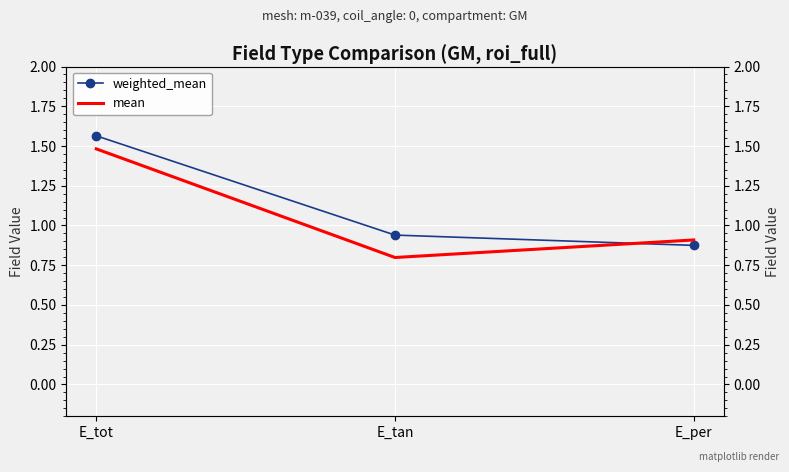

Which series changed the most between E_tot and E_per?

weighted_mean